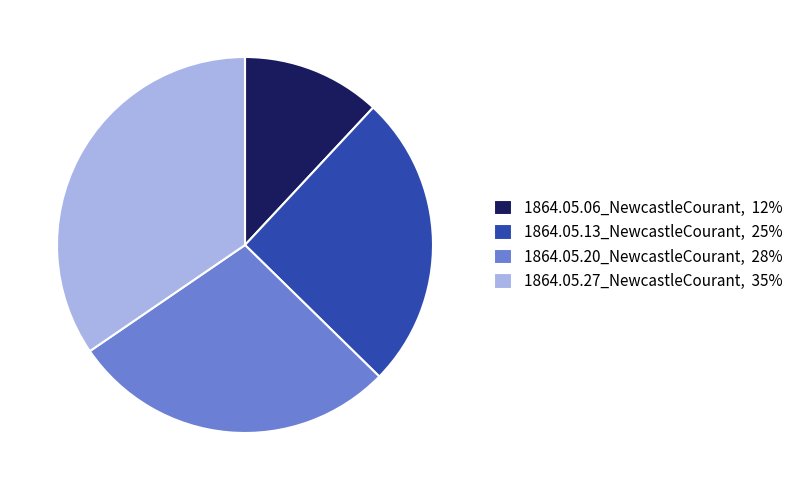

Is the sum of 1864.05.13_NewcastleCourant and 1864.05.27_NewcastleCourant greater than half?

Yes